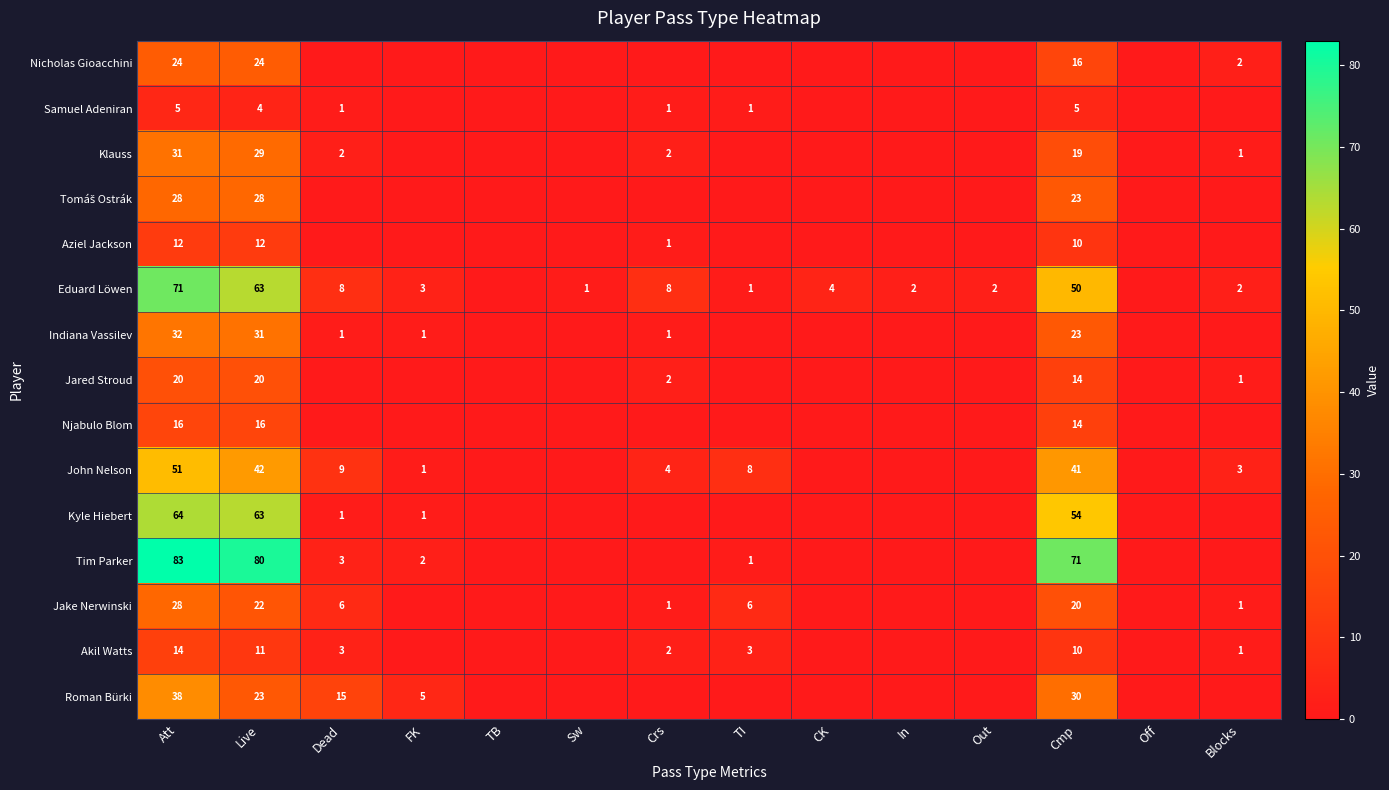

Is it true that Samuel Adeniran equals 1 at Crs?

True